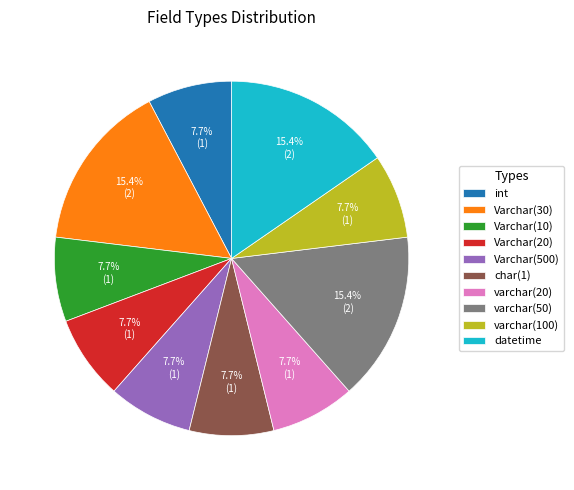

Is varchar(100) the majority of the pie?

No